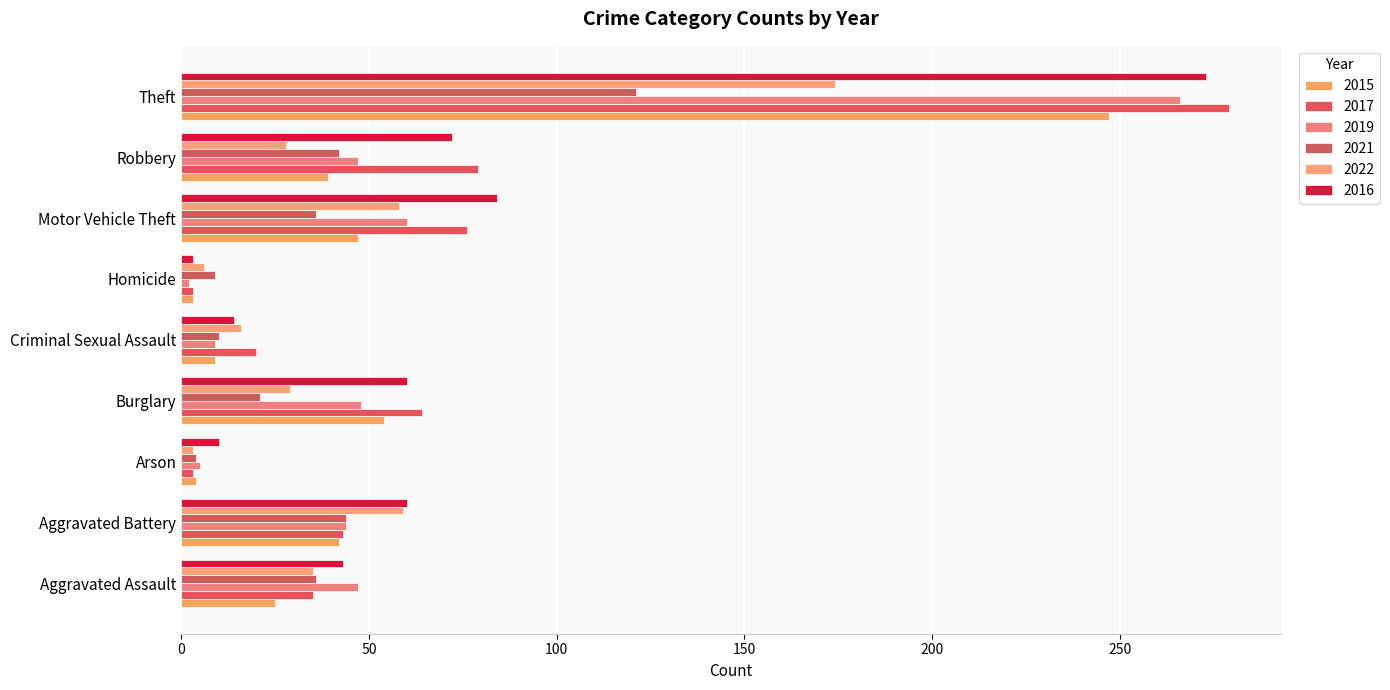

Between Aggravated Assault and Homicide, which series saw the biggest shift?

2019